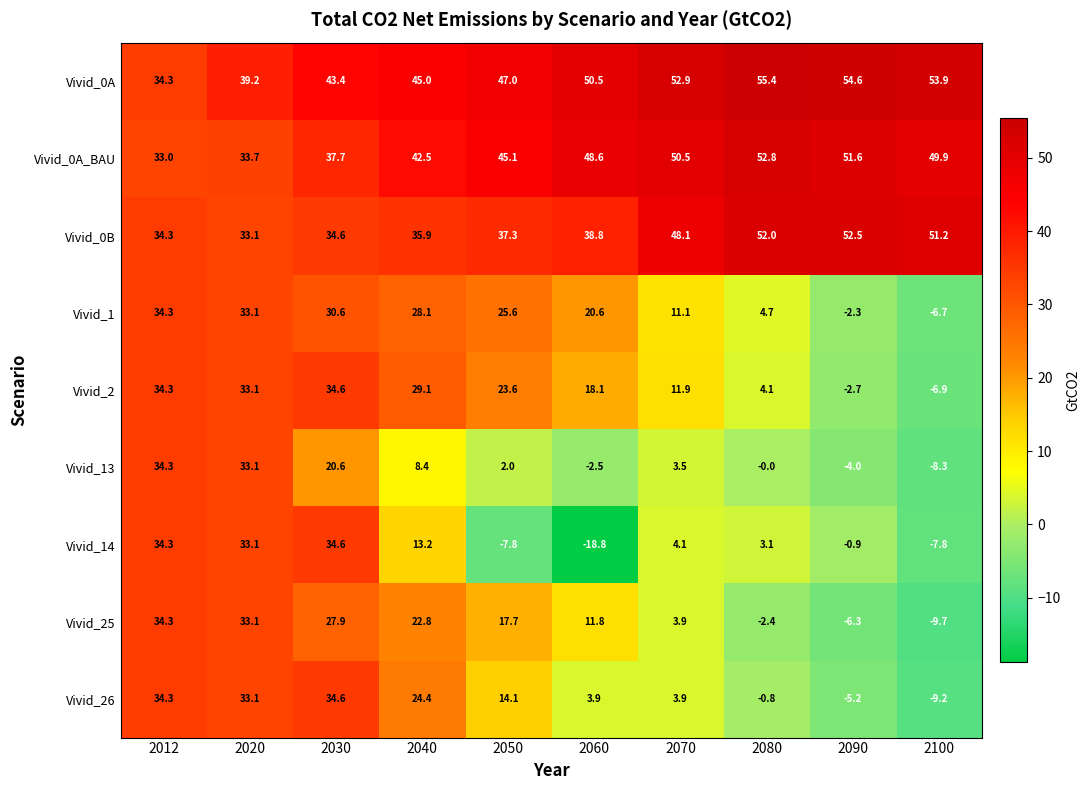

True or false: Vivid_25 has a value of 38.3 at 2030.

False